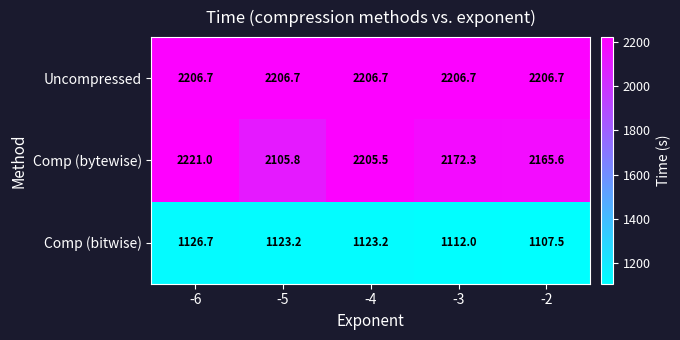

At which label does Comp (bitwise) first exceed 1123?

-6